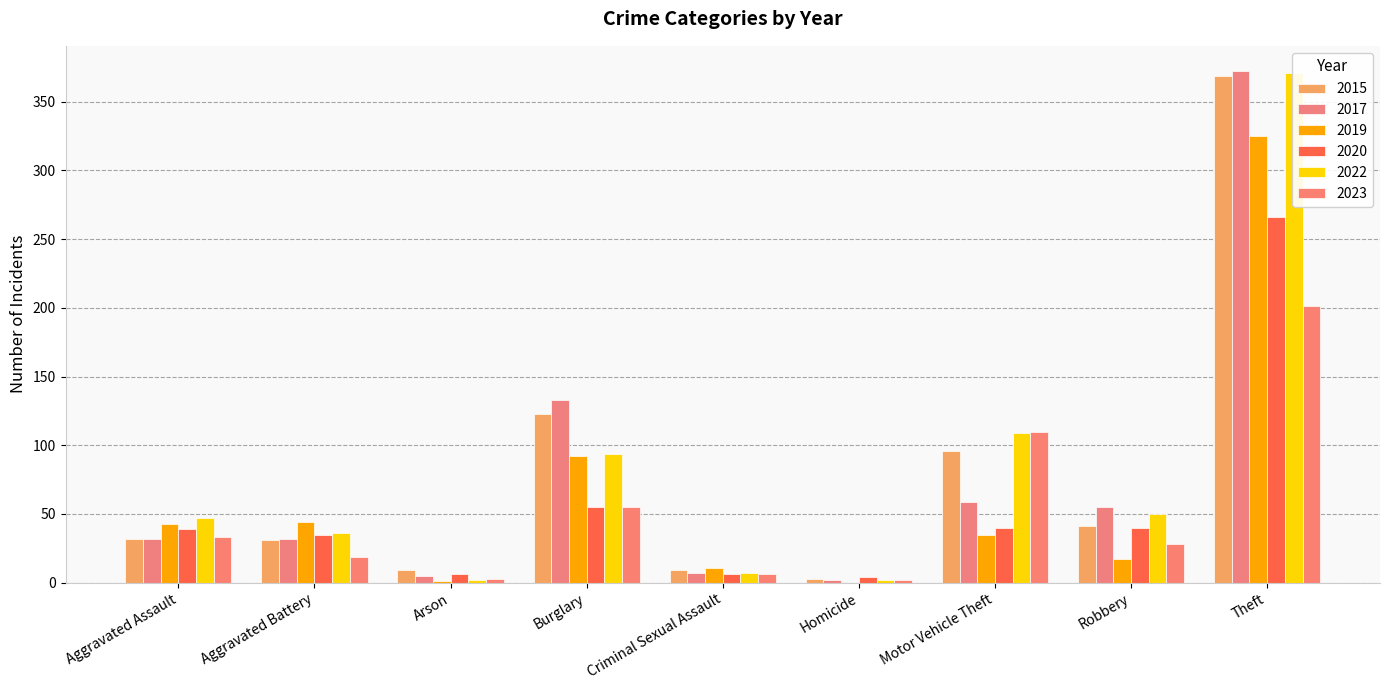

At which label is 2015 closest to 186?

Burglary